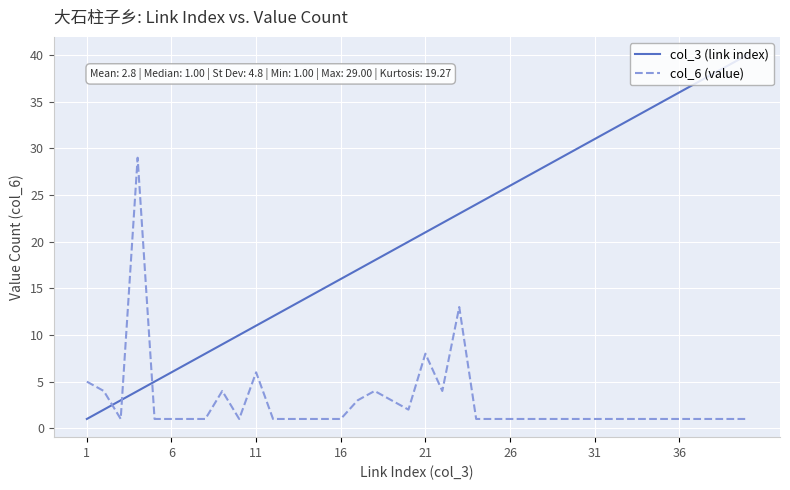

Which series has the widest spread of values?

col_3 (link index)